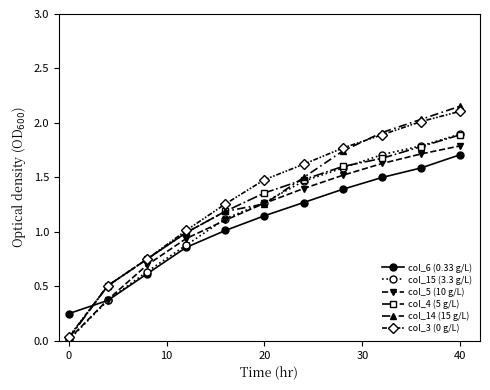

True or false: col_15 (3.3 g/L) has more than 2 points higher than both neighbors.

False